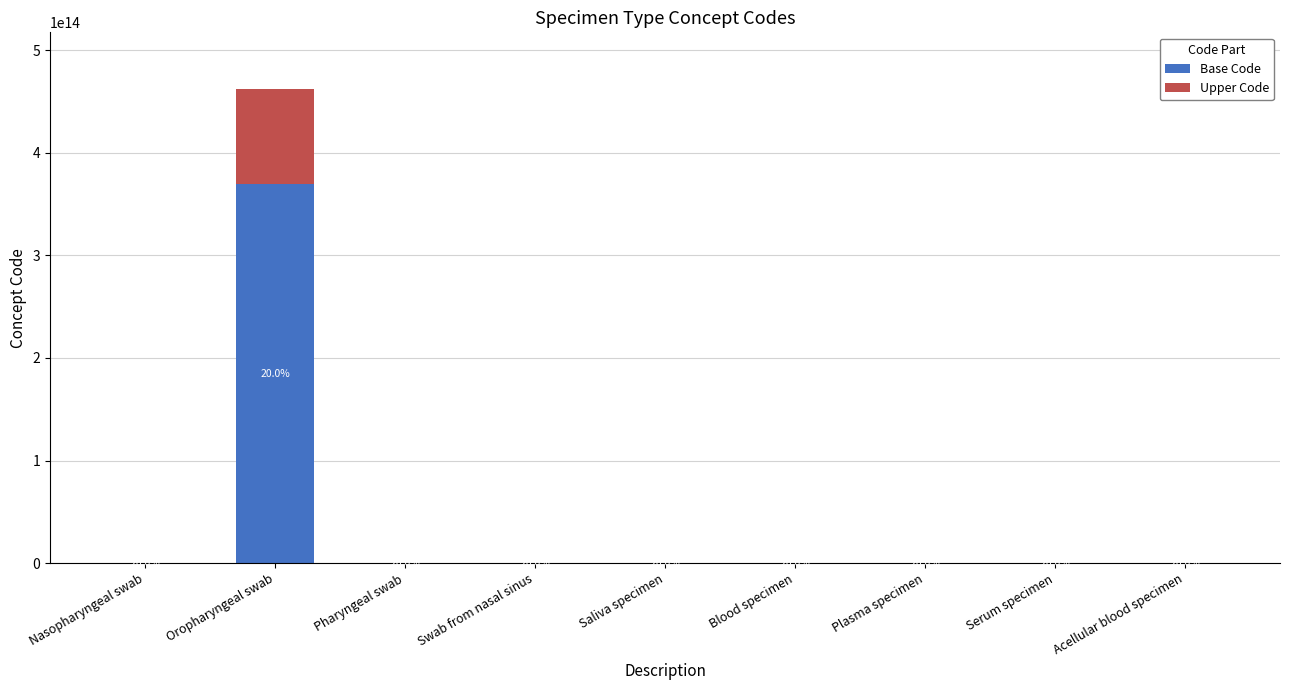

Which has a higher value, Nasopharyngeal swab or Plasma specimen?

Nasopharyngeal swab